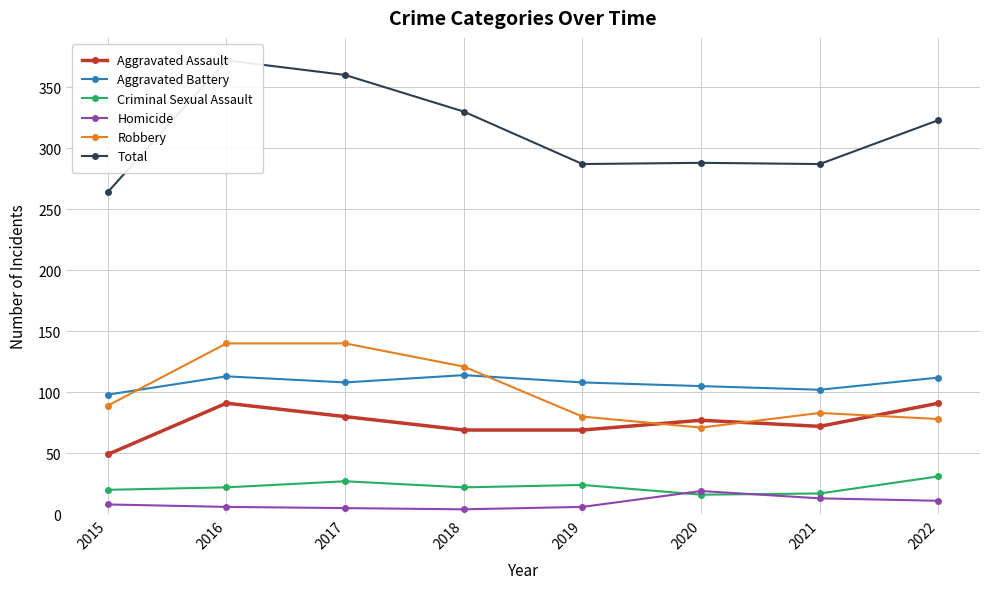

Between 2019 and 2020, which is larger?

2020